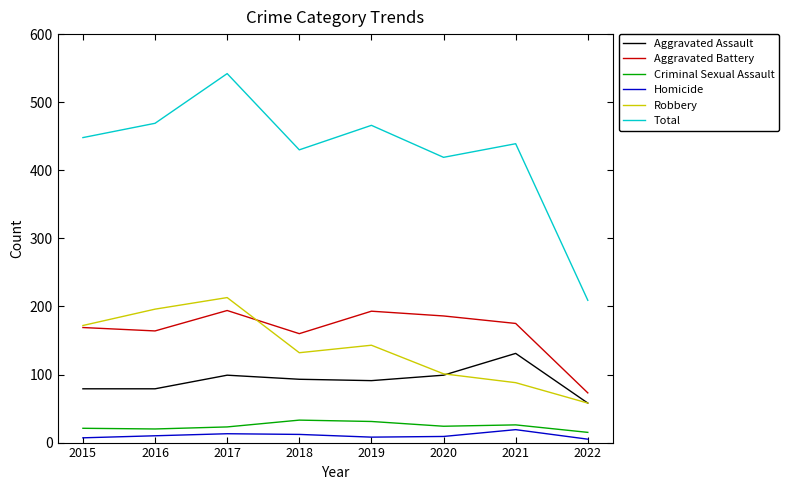

What is the sum of all Homicide values?

83